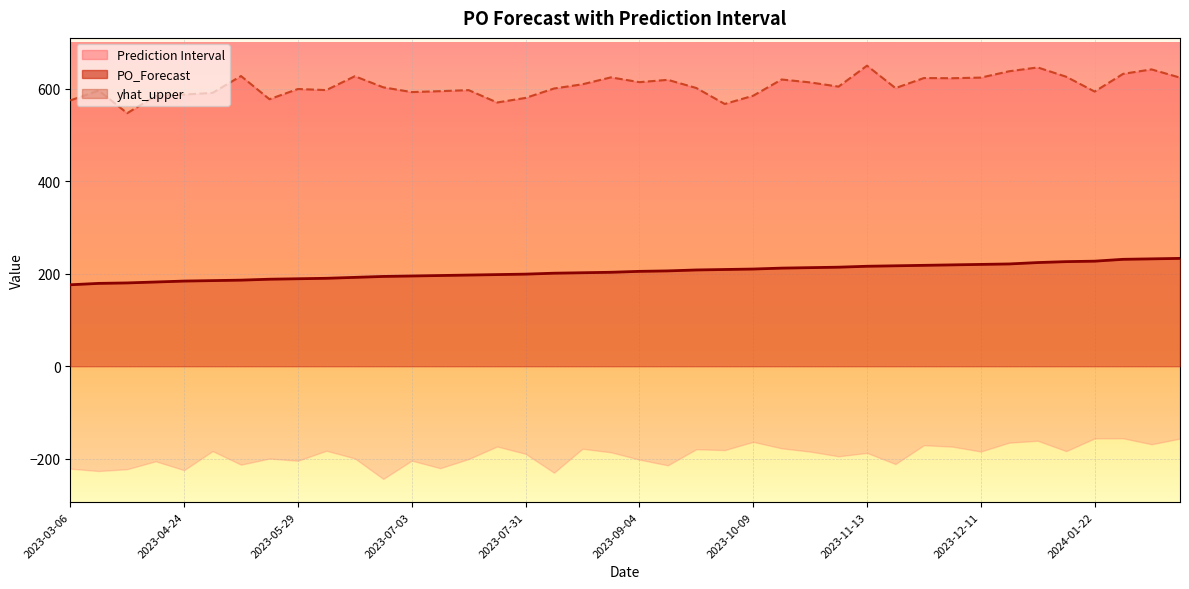

What position from the left is 2024-01-15?

36